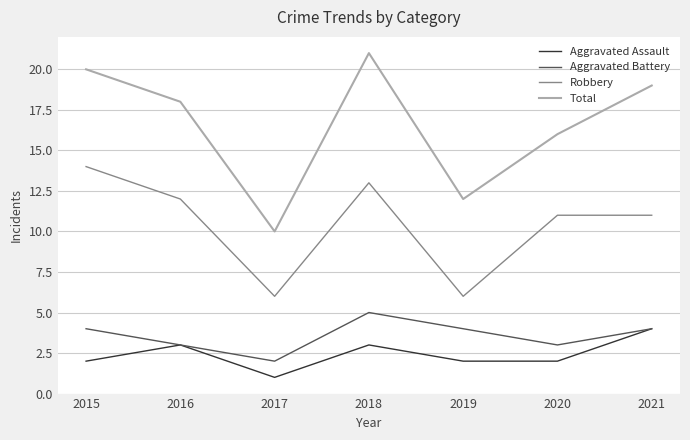

What is the spread (max minus min) of values at 2019?

10